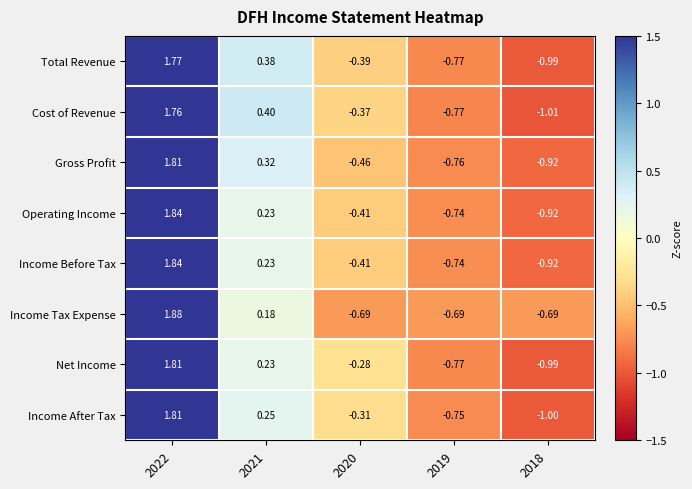

What is the total value across all series at 2022?

14.5